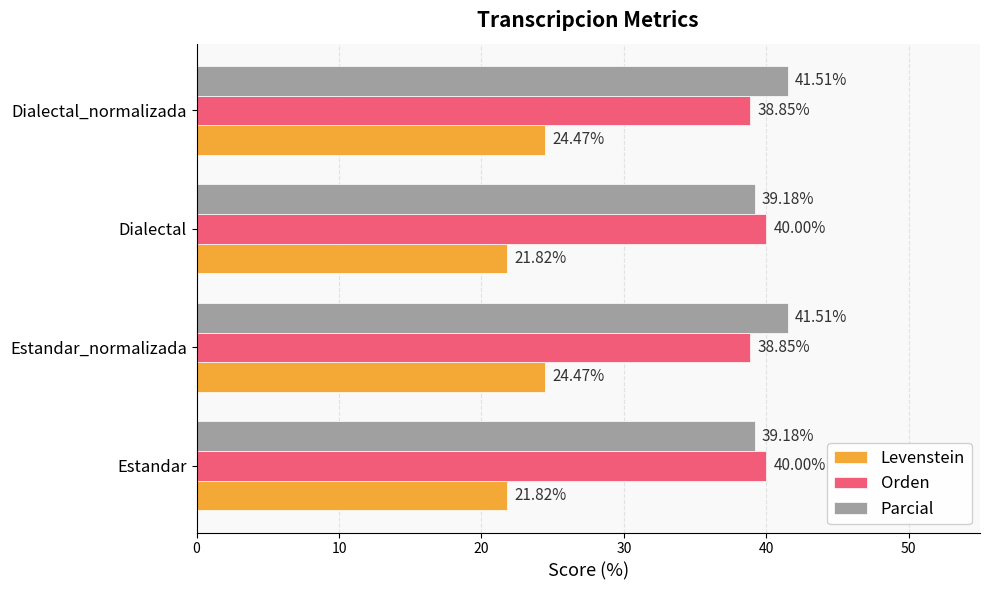

Which series has the widest spread of values?

Levenstein